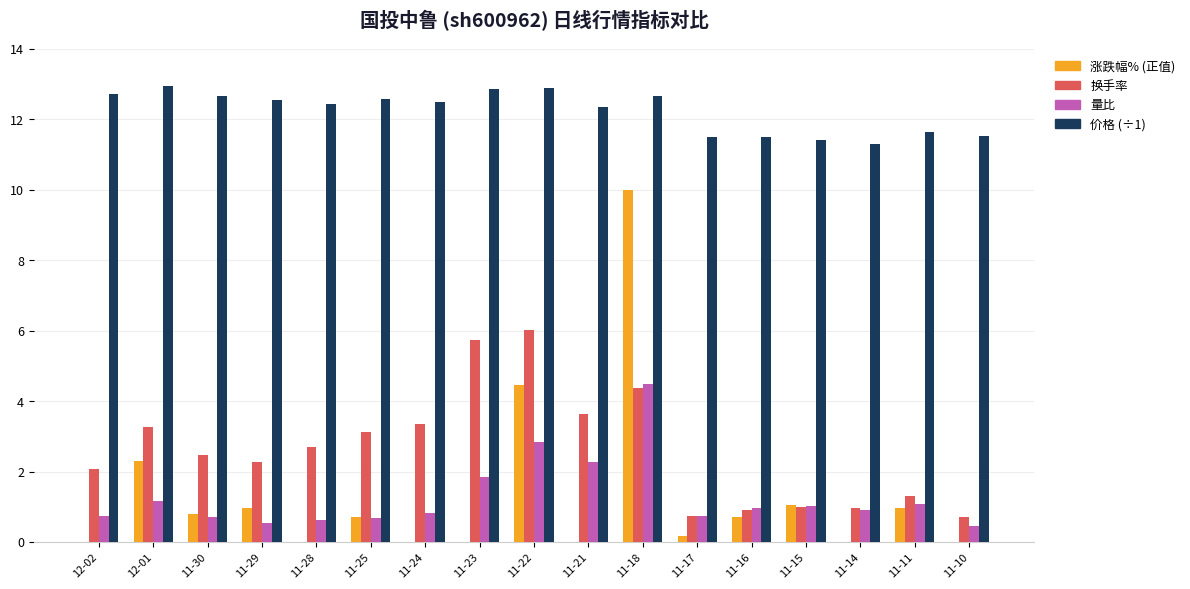

At which category is the sum across all series the highest?

11-18